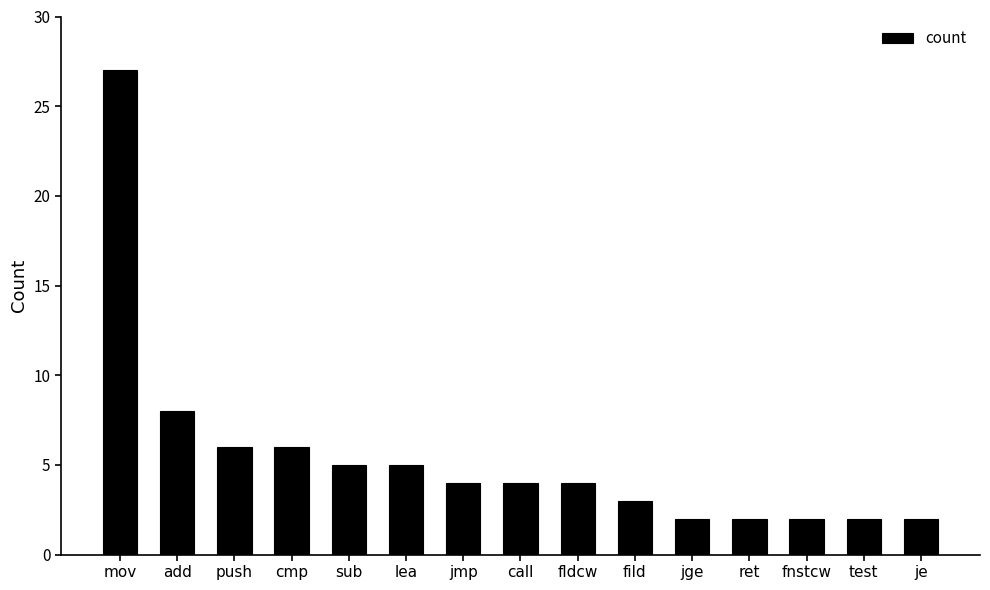

What is the sum of all values?

82